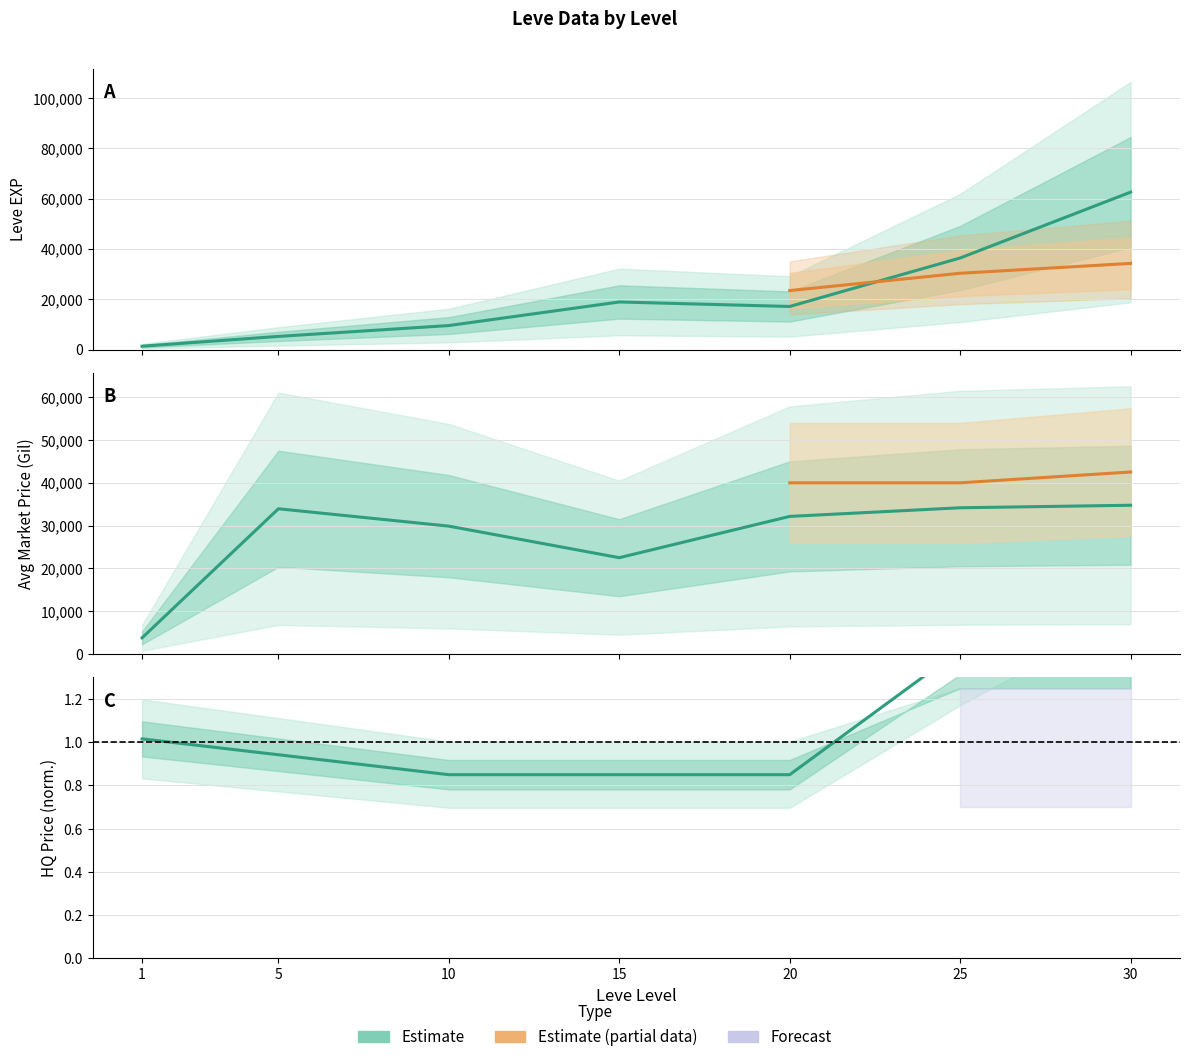

Rank the categories by currentAveragePriceHQ value from highest to lowest.

30, 25, 1, 5, 10, 15, 20